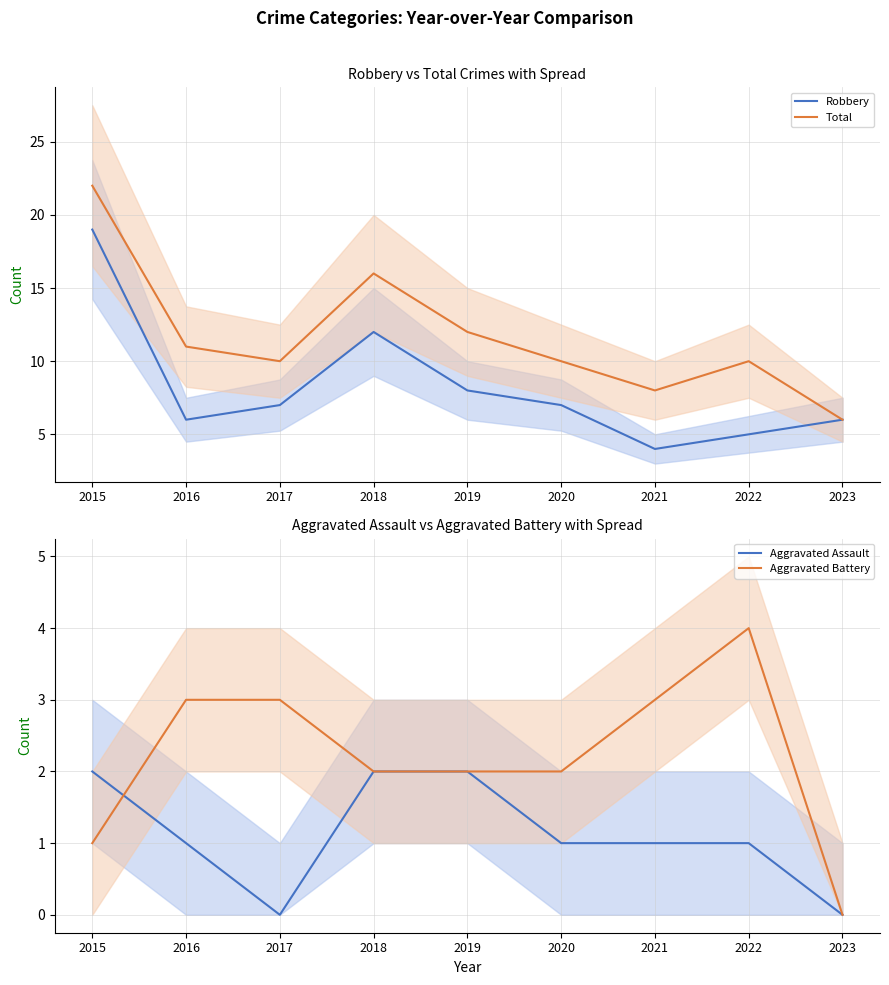

The Total series shows 7 at 2015. True or false?

False